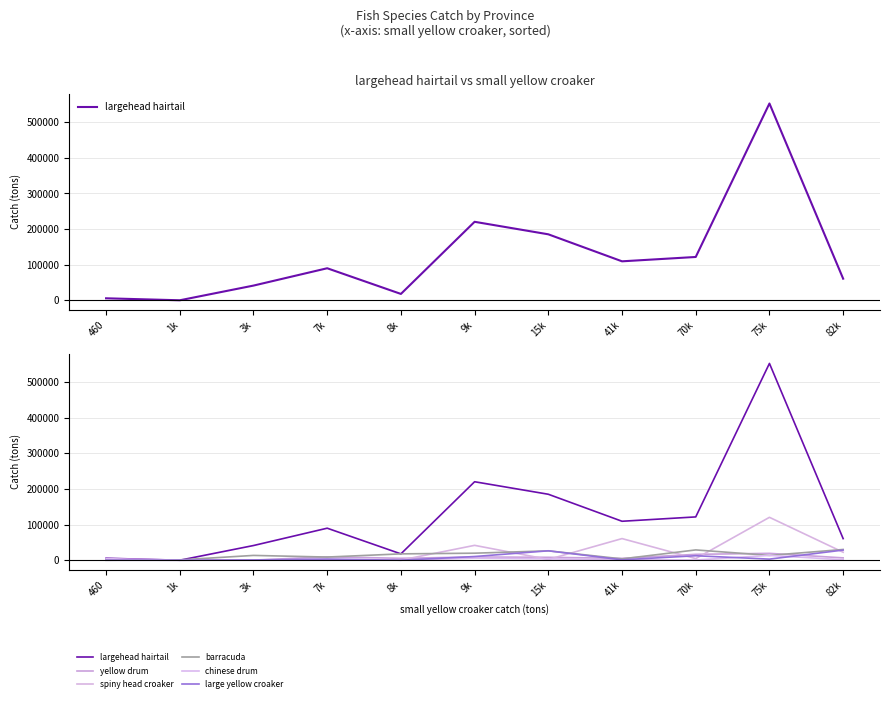

What is the total value across all series at 8k?

41428